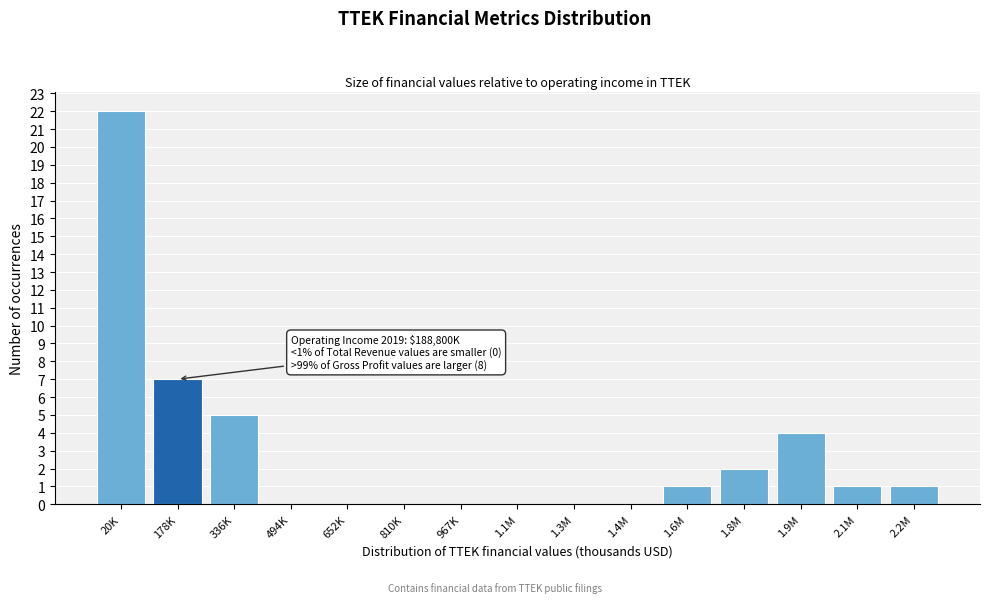

Reading left to right, list all the values displayed in this chart.

20K=22	178K=7	336K=5	494K=0	652K=0	810K=0	967K=0	1.1M=0	1.3M=0	1.4M=0	1.6M=1	1.8M=2	1.9M=4	2.1M=1	2.2M=1